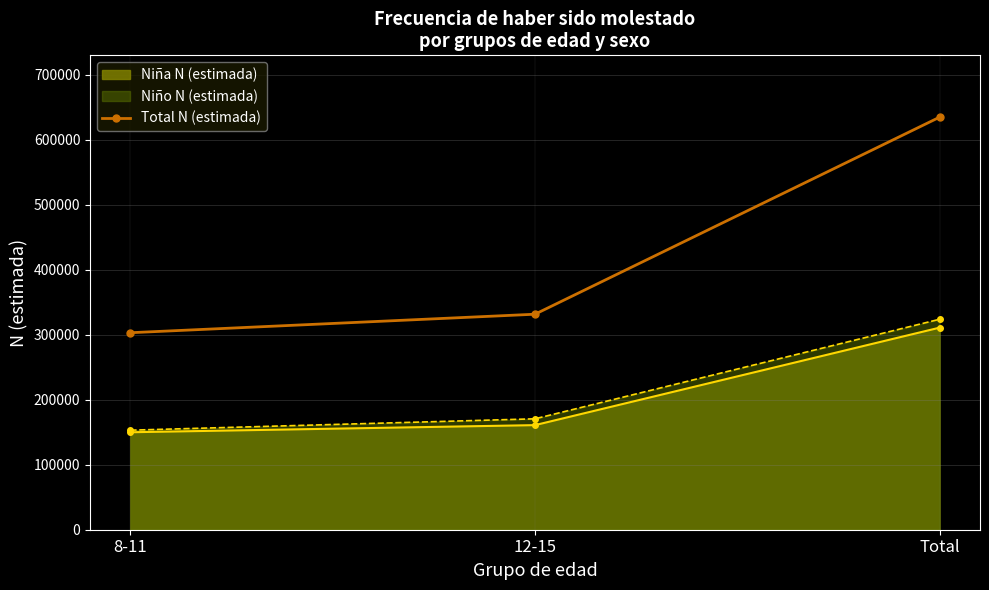

How many categories are shown in the chart?

3